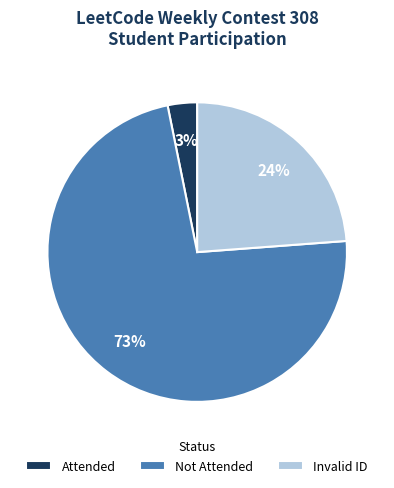

Is Not Attended the majority of the pie?

Yes